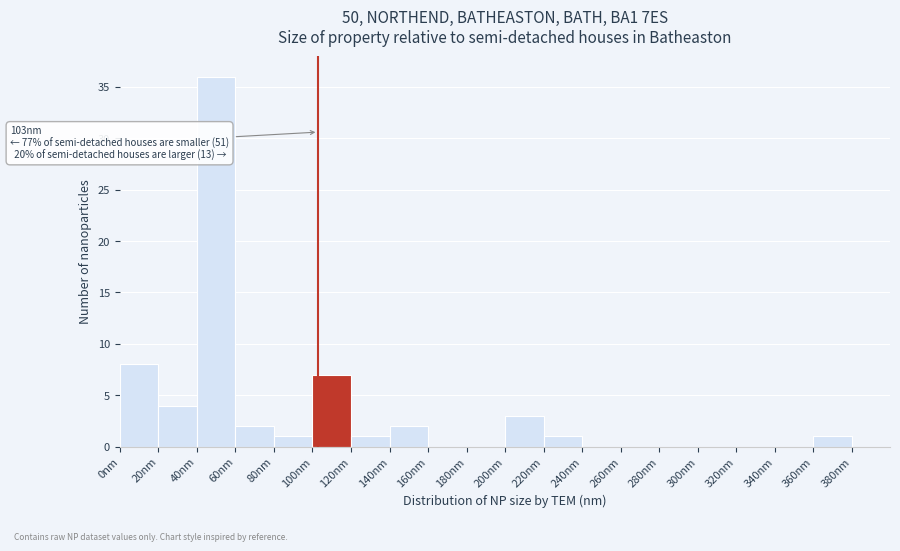

Which range on the x-axis has the tallest bar?

40 to 60